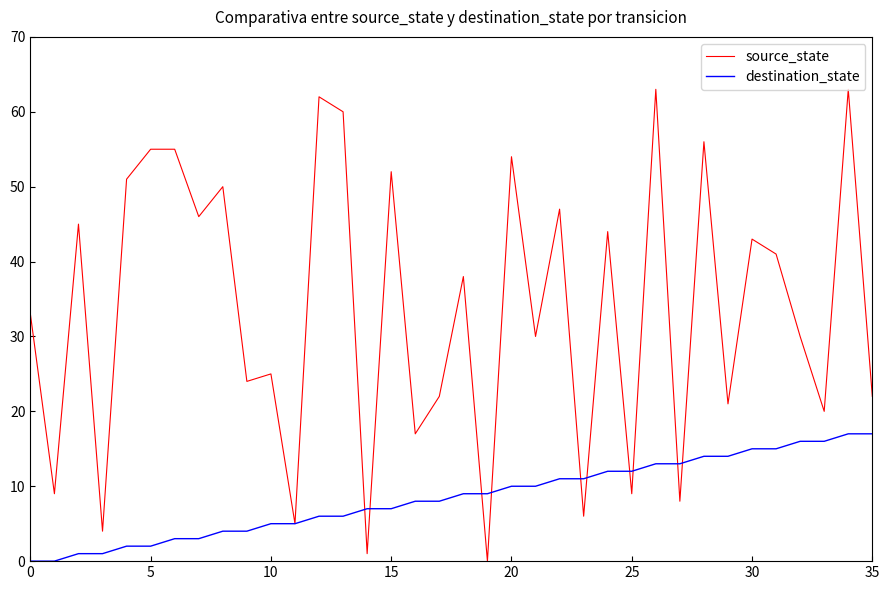

Which series has the widest spread of values?

destination_state